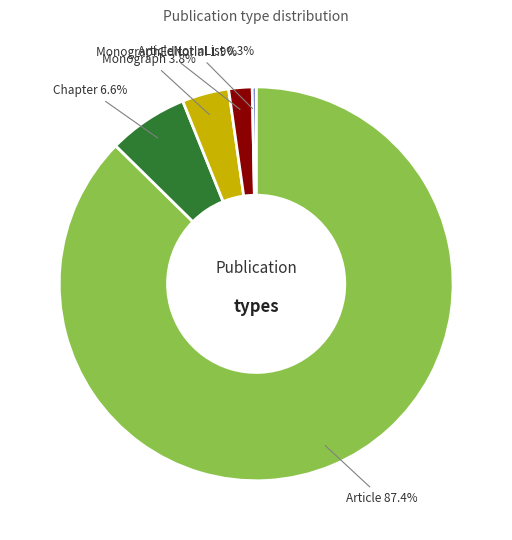

How many slices are in this pie chart?

5